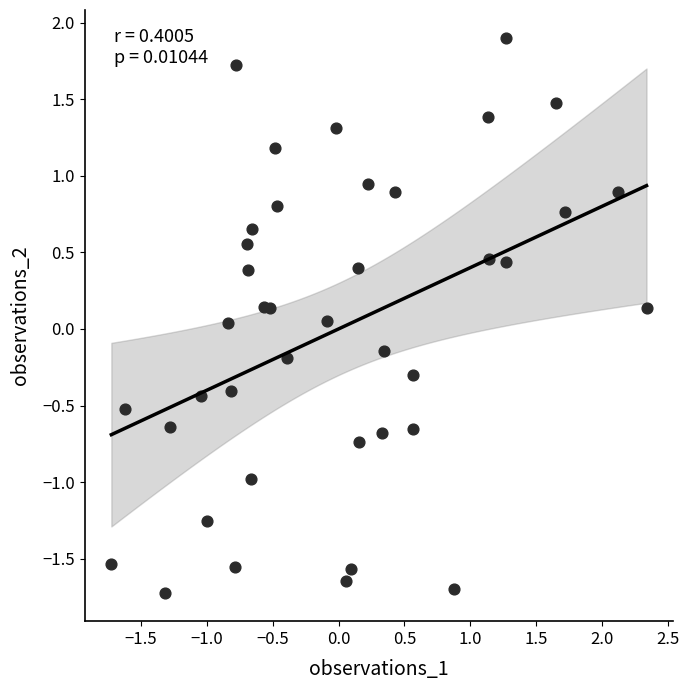

What is the range of Y values (max minus min)?

3.6